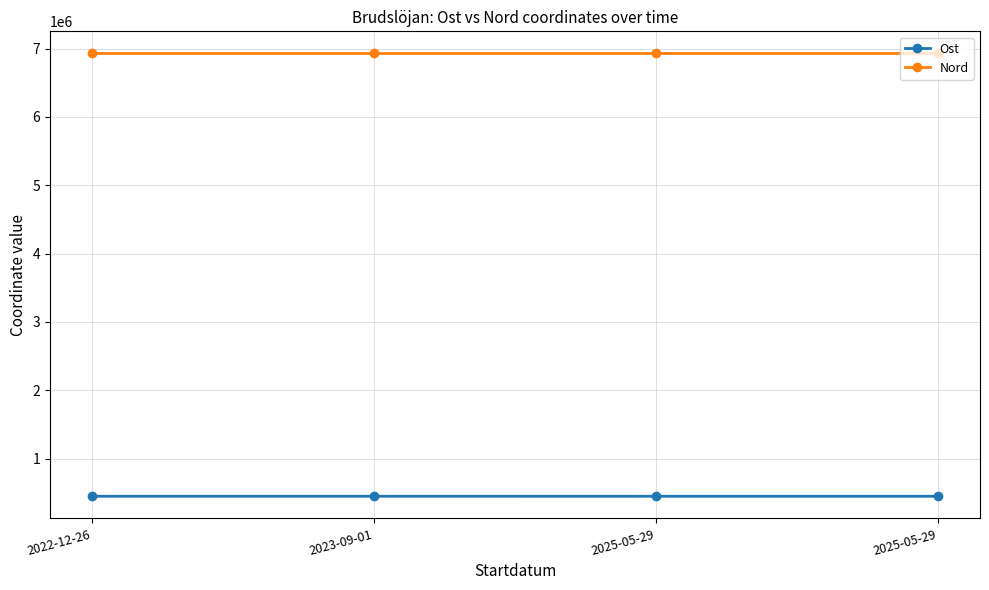

Count the number of categories in the chart.

4